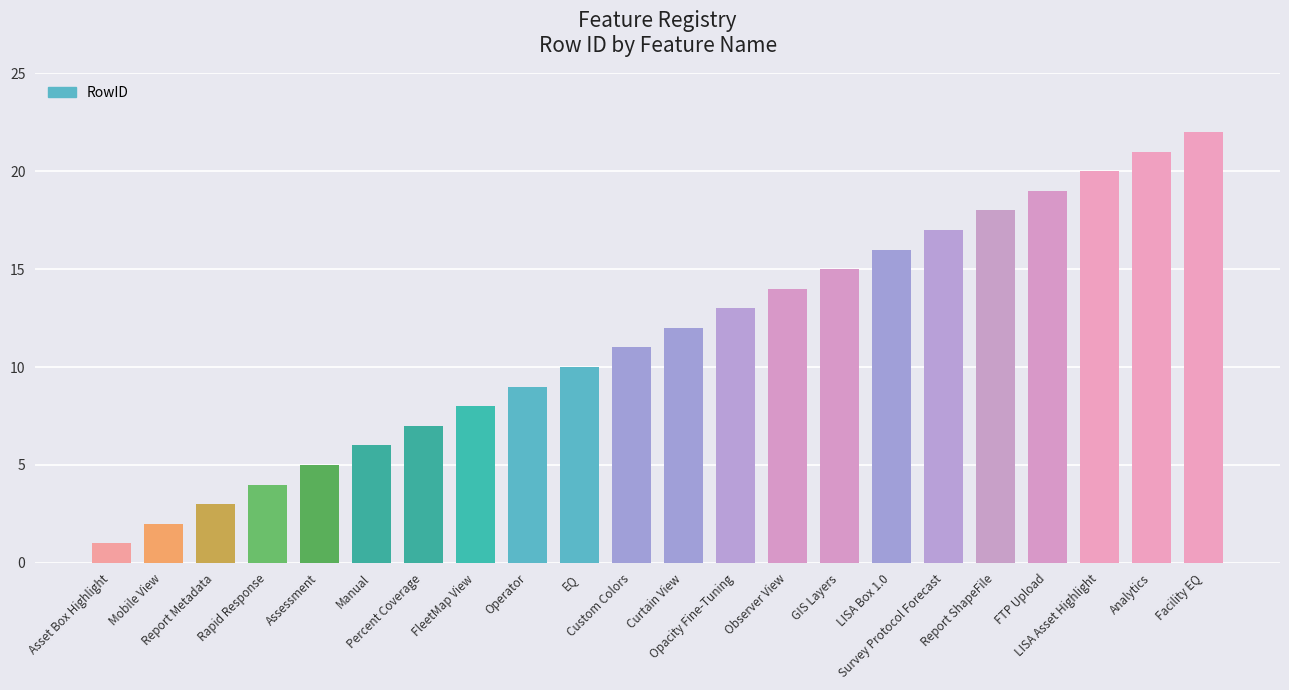

The chart shows a value of 1 at Asset Box Highlight. True or false?

True